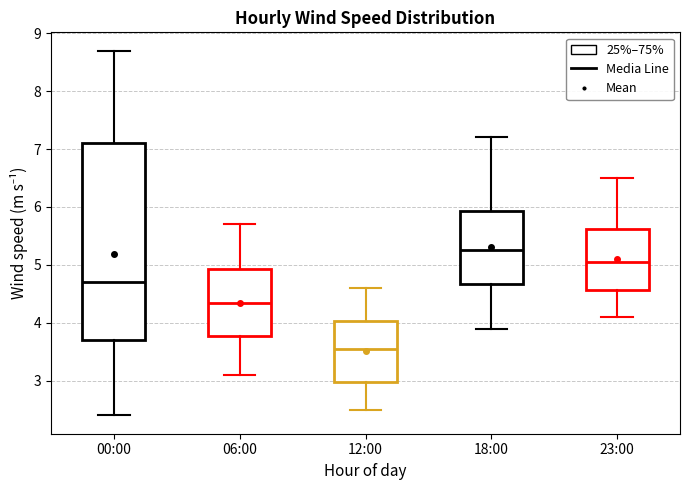

Reading left to right, read every box against the y-axis: the position of its median line, the range the box covers, and the ends of its whiskers. The values are not printed on the chart, so give them approximately, as read against the axis.

00:00: median 4.7, box 3.7 to 7.1, whiskers 2.4 to 8.7
06:00: median 4.4, box 3.8 to 4.9, whiskers 3.1 to 5.7
12:00: median 3.6, box 3.0 to 4.0, whiskers 2.5 to 4.6
18:00: median 5.3, box 4.7 to 5.9, whiskers 3.9 to 7.2
23:00: median 5.1, box 4.6 to 5.6, whiskers 4.1 to 6.5